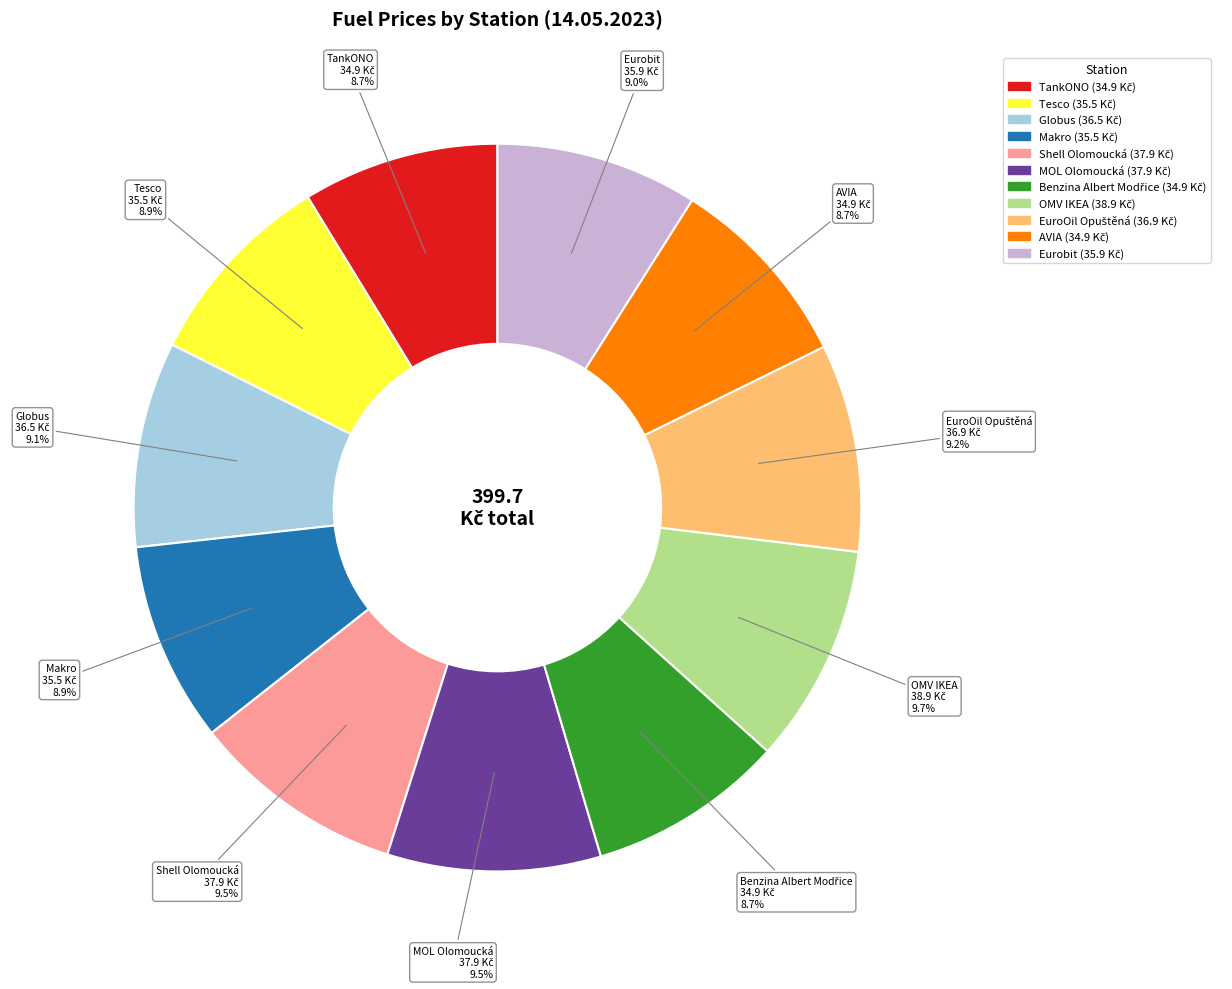

True or false: Eurobit accounts for 23% of the total.

False